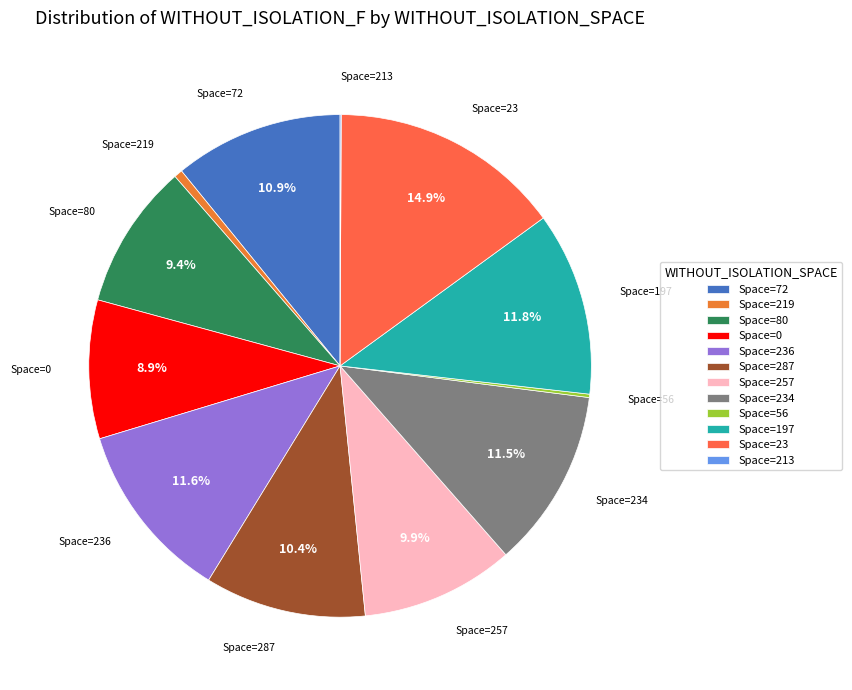

How much of the chart is everything except Space=80?

90.6%